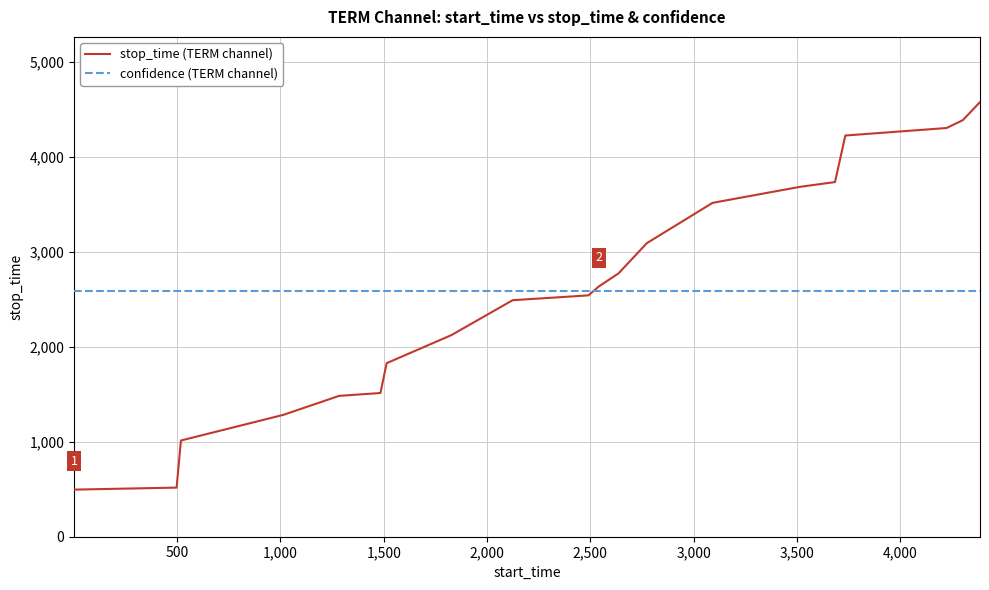

What is the greatest value displayed?

4576.0